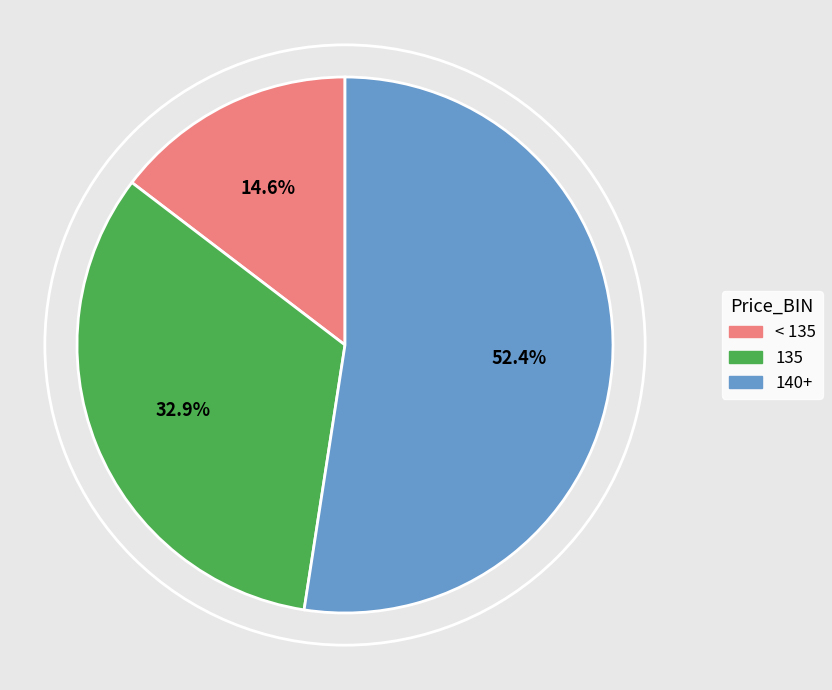

Is there a majority slice in this chart?

Yes